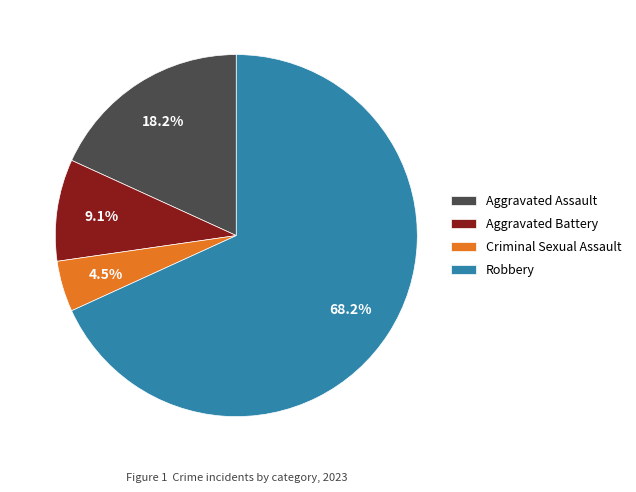

To the nearest percent, what is the difference between the Aggravated Assault and Aggravated Battery slice percentages?

9%